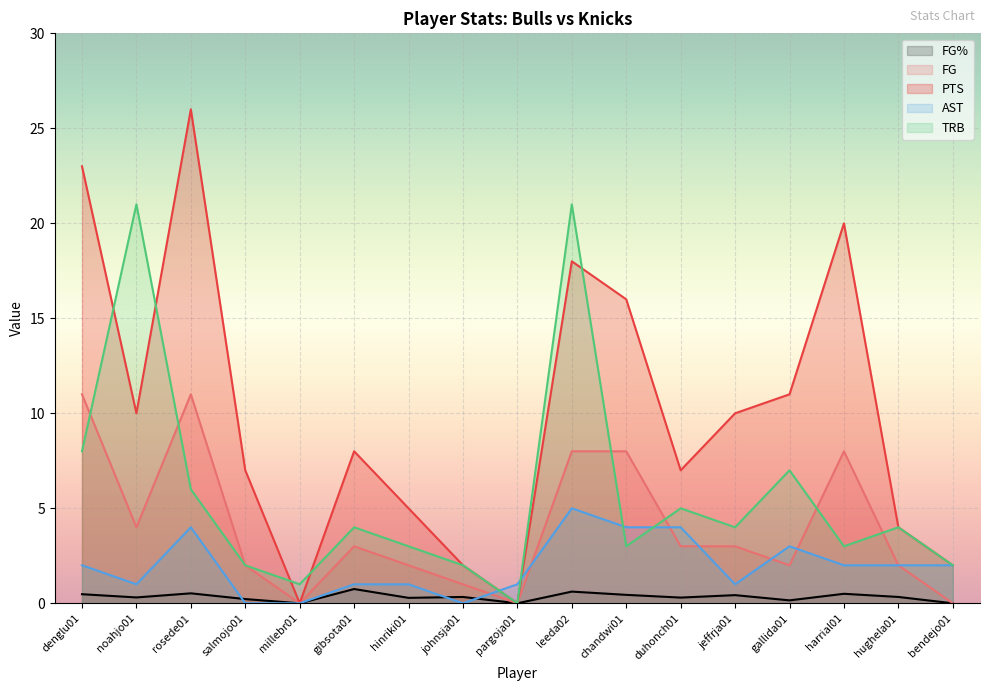

How many interior local peaks does the TRB series have?

6